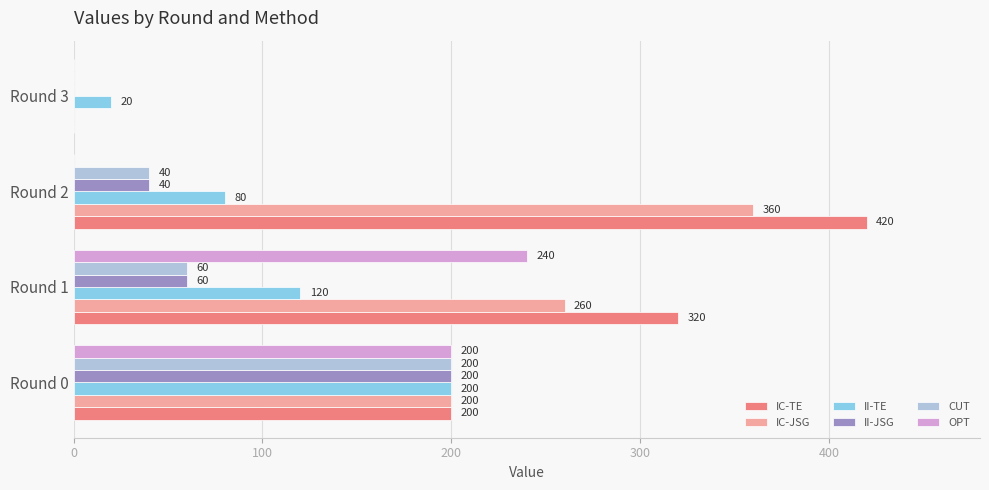

The value of IC-JSG at Round 3 is -119. True or false?

False